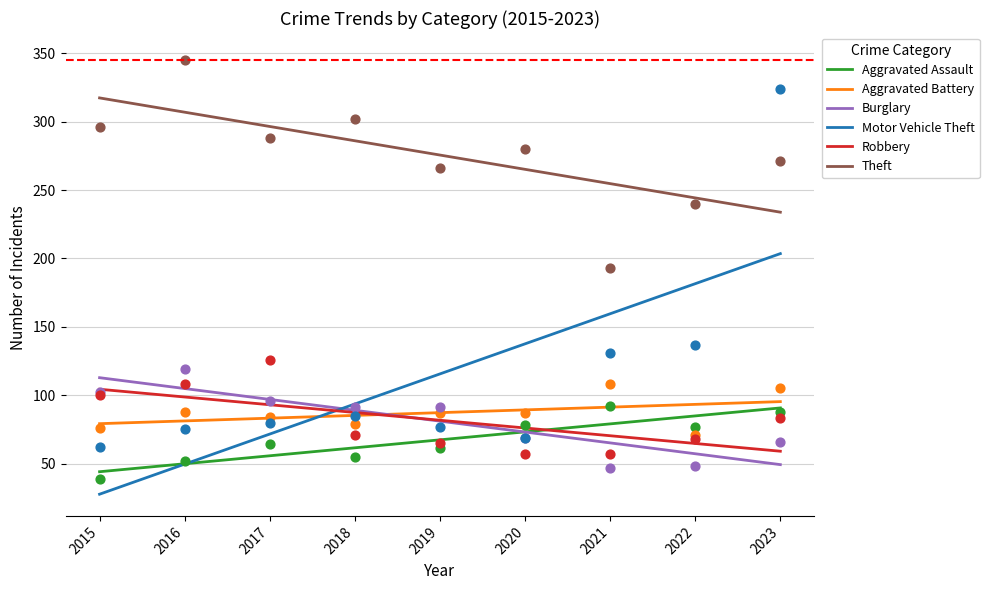

What are all the series names shown in the legend?

Aggravated Assault, Aggravated Battery, Burglary, Motor Vehicle Theft, Robbery, Theft